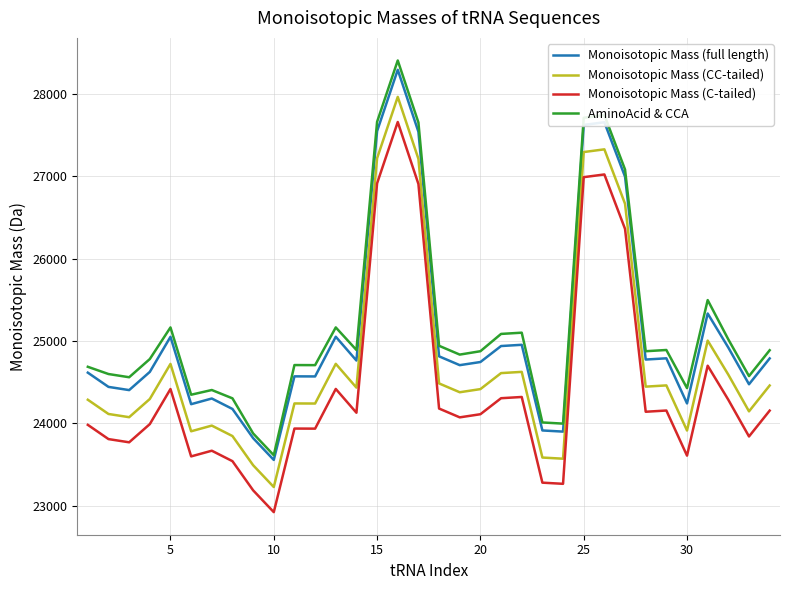

Which series has the largest range (max minus min)?

AminoAcid & CCA